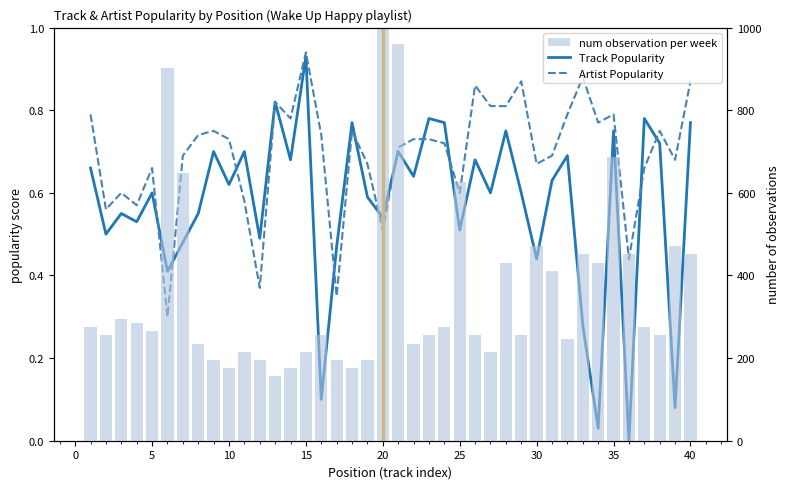

Does the chart contain stacked bars?

No